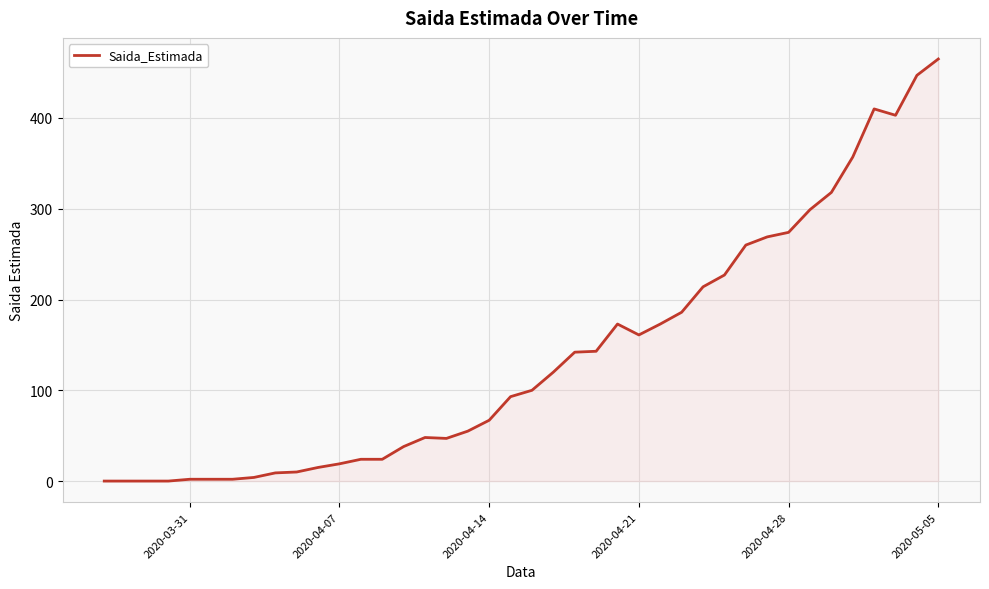

What is the greatest value displayed?

465